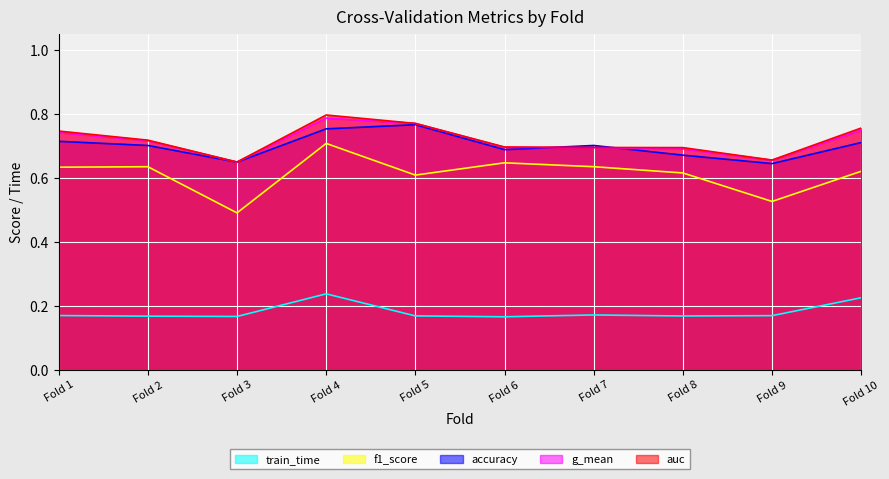

At which category is the sum across all series the highest?

Fold 4